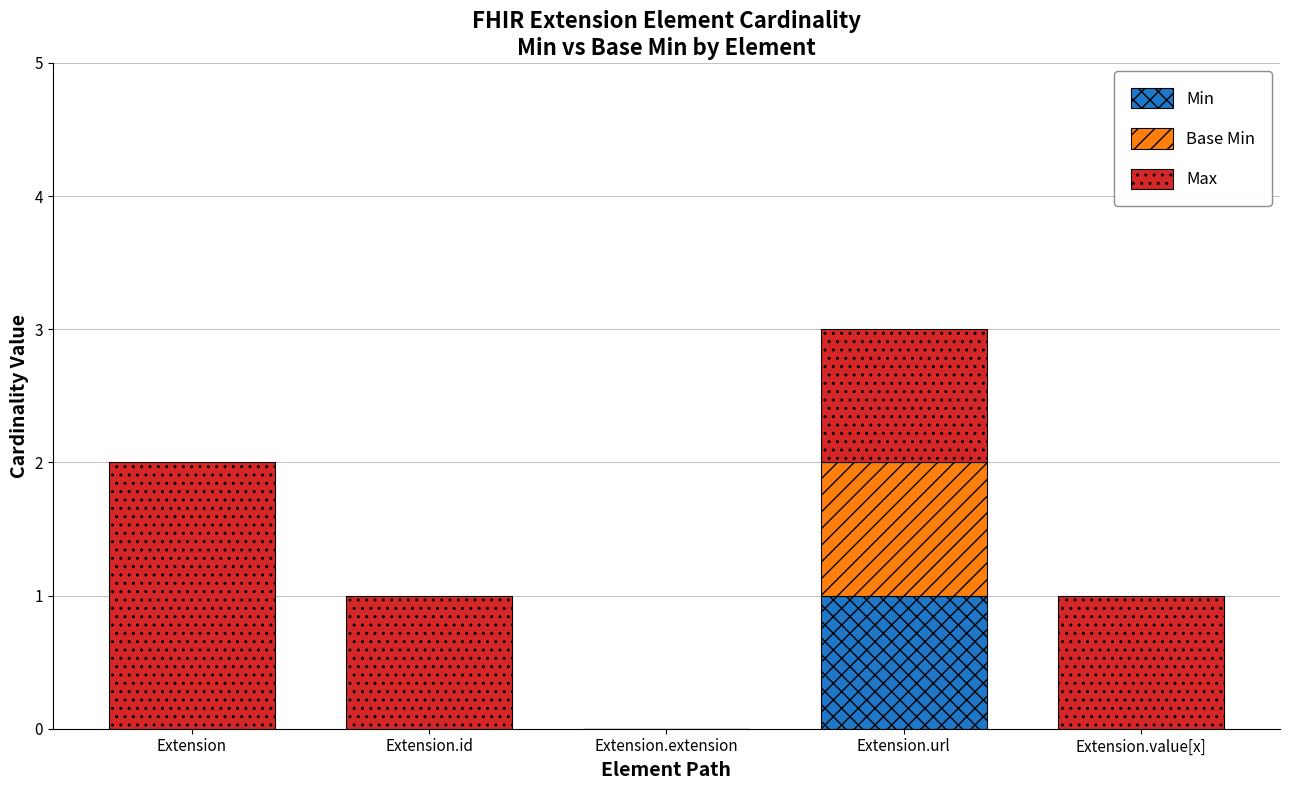

What is the total value across all series at Extension.url?

3